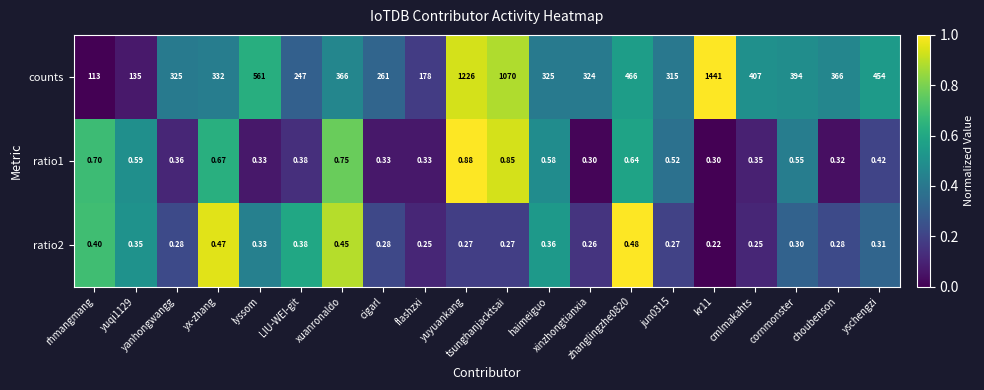

Which series has the largest total across all categories?

counts